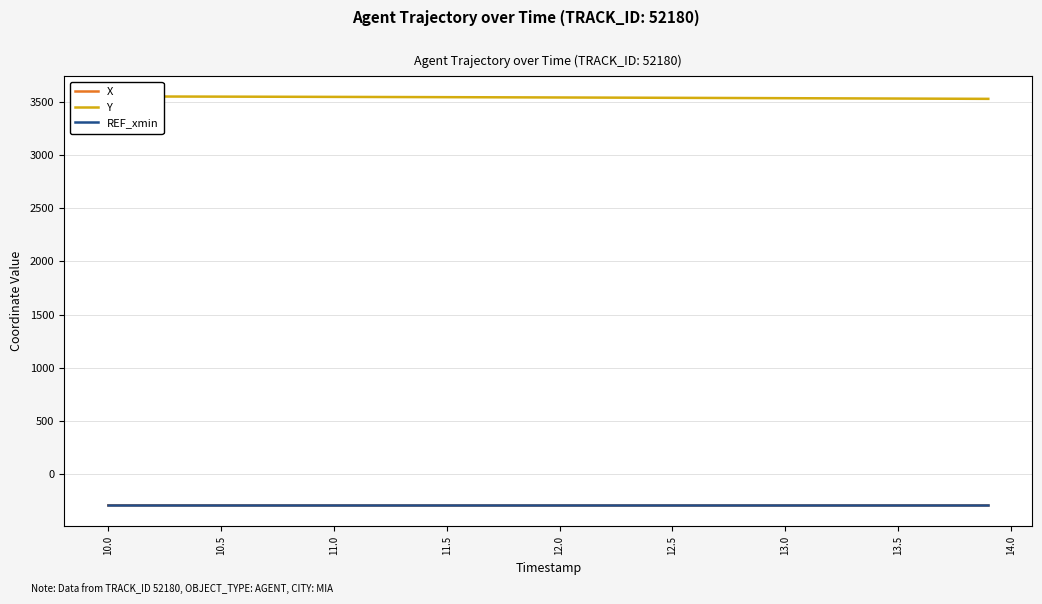

What is the maximum value for REF_xmin?

-295.2